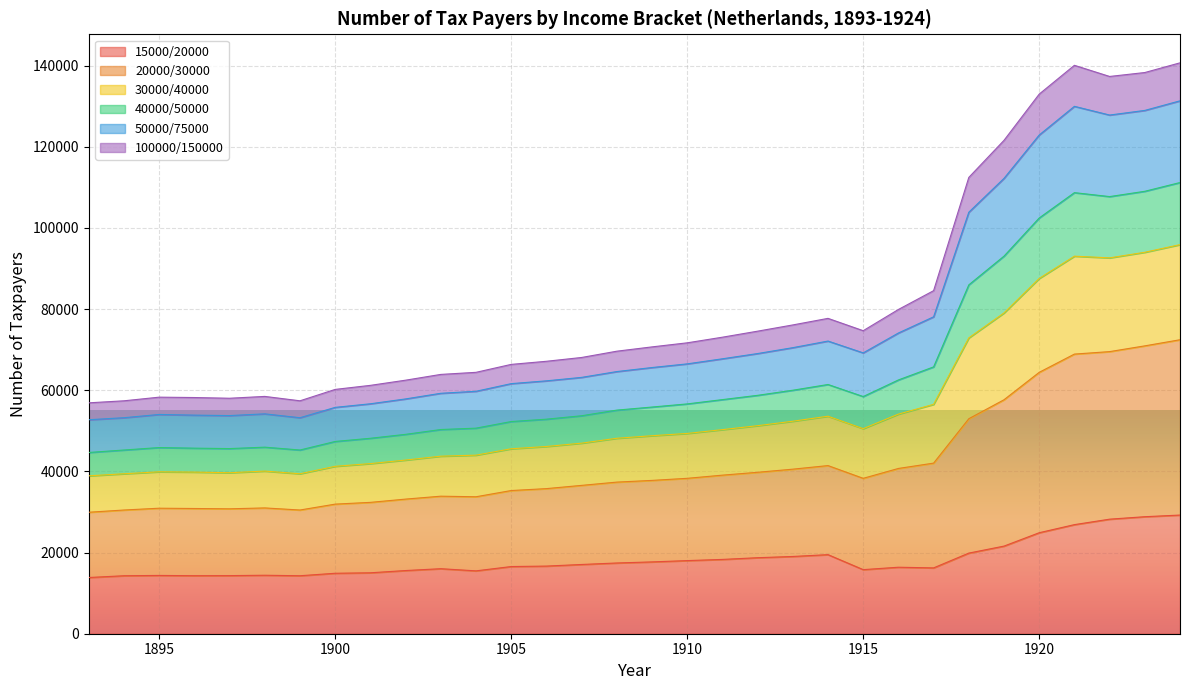

Count the number of categories in the chart.

32